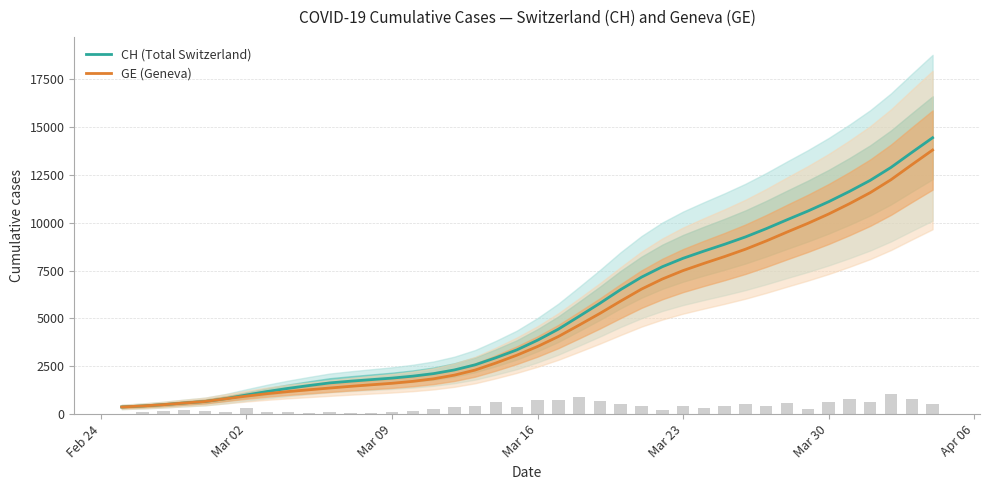

List the series in order of their peak value, highest first.

CH (Total Switzerland), GE (Geneva)